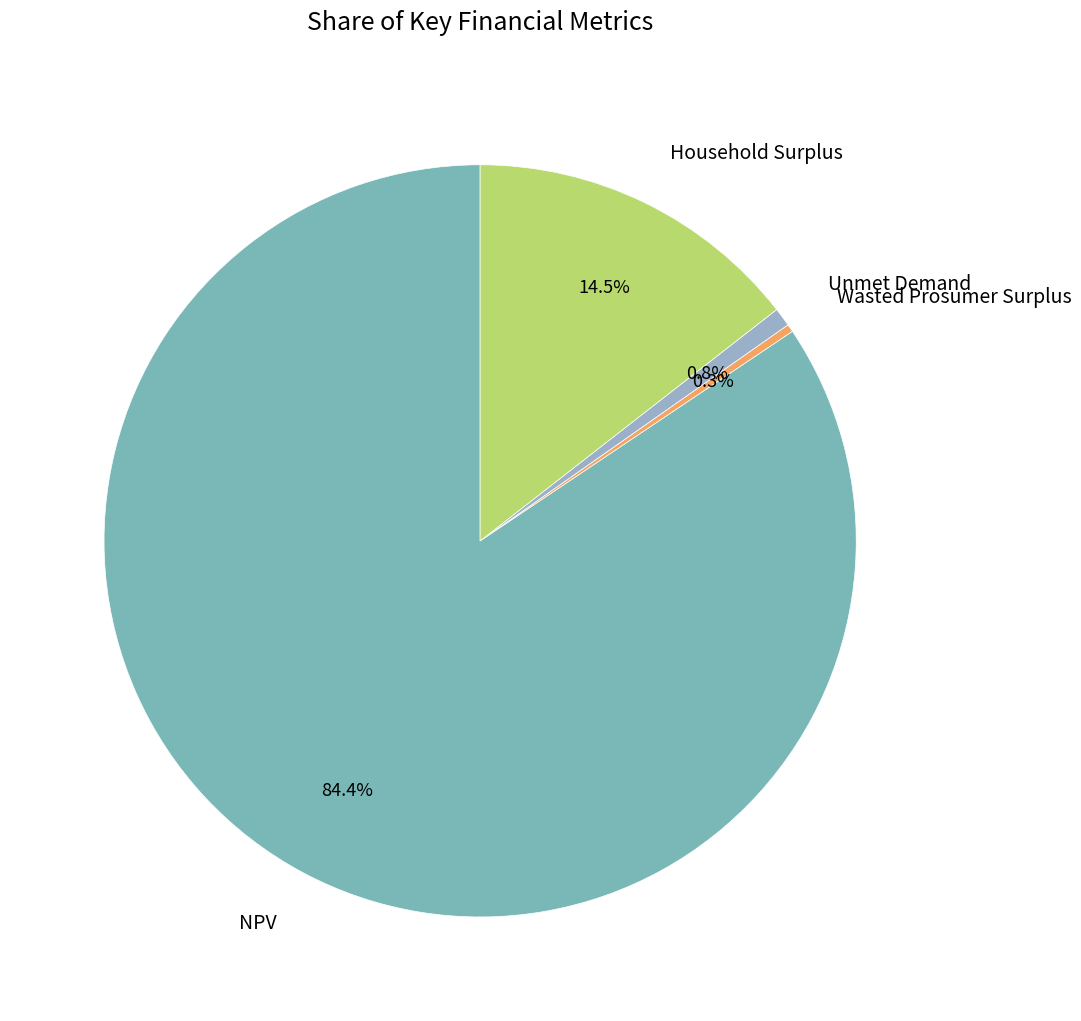

Combined, what portion of the pie is Wasted Prosumer Surplus and NPV?

84.7%